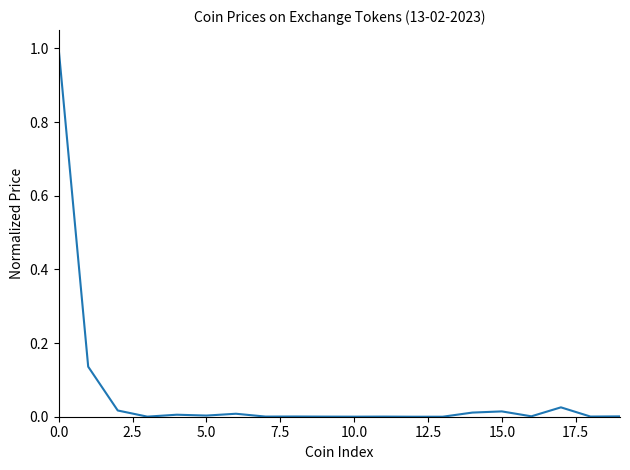

What is the difference between the maximum and minimum values?

1.0